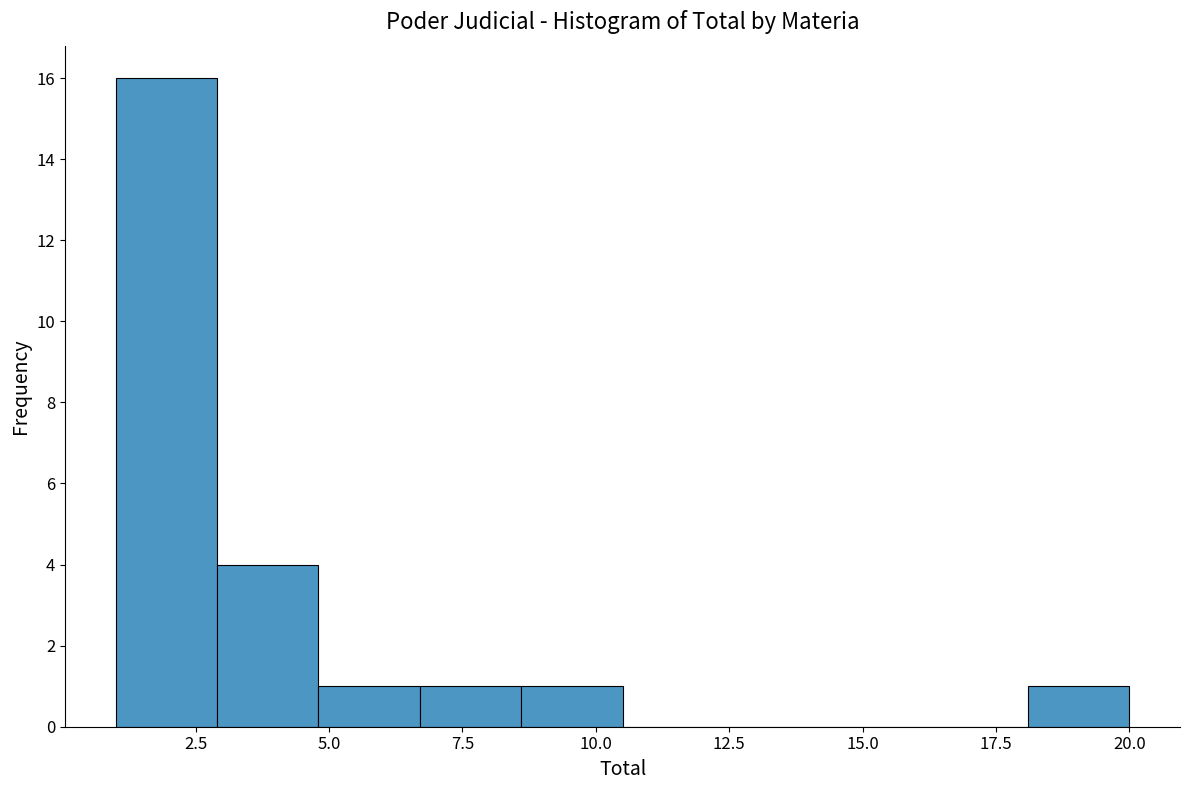

Read against the x-axis, roughly where is the centre of the tallest bar?

2.0